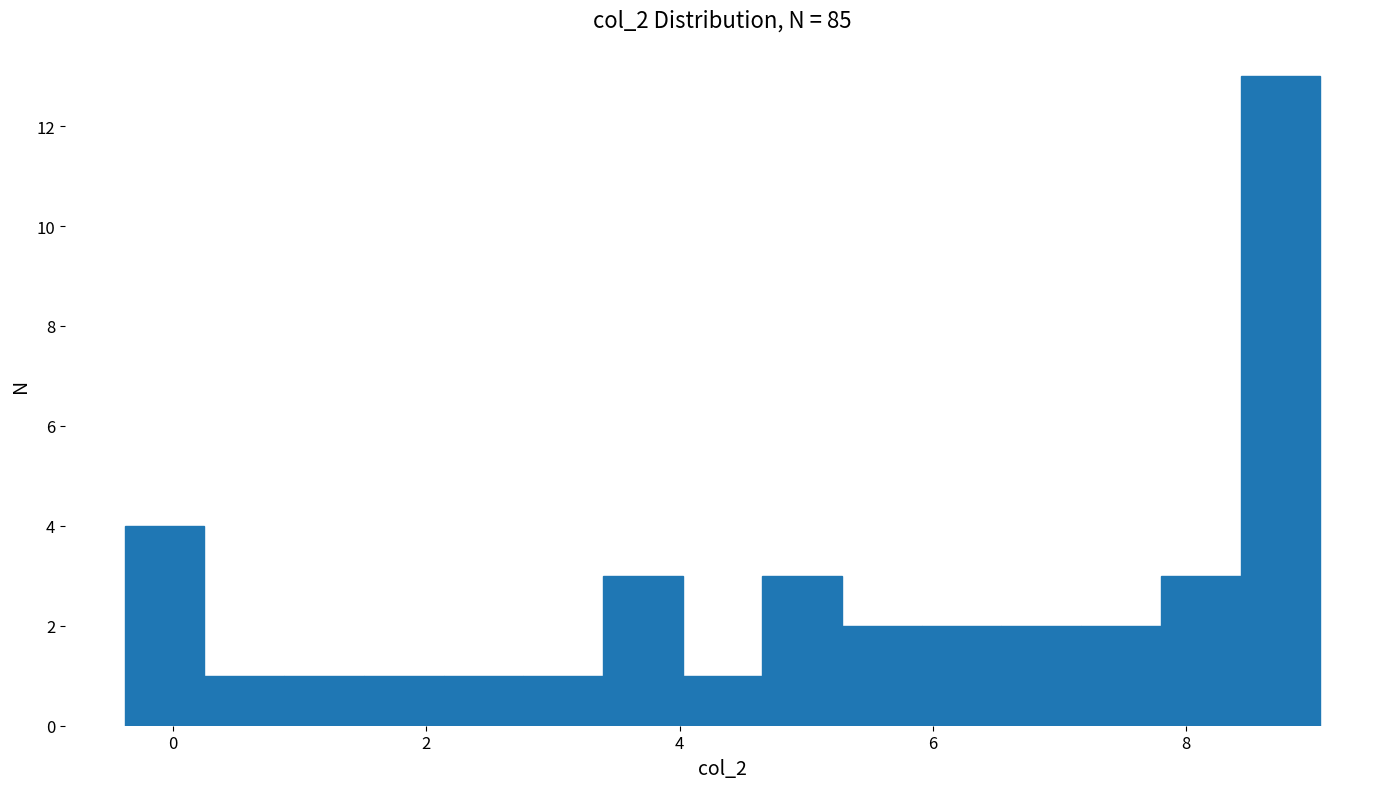

Read against the x-axis, roughly where is the centre of the tallest bar?

8.8